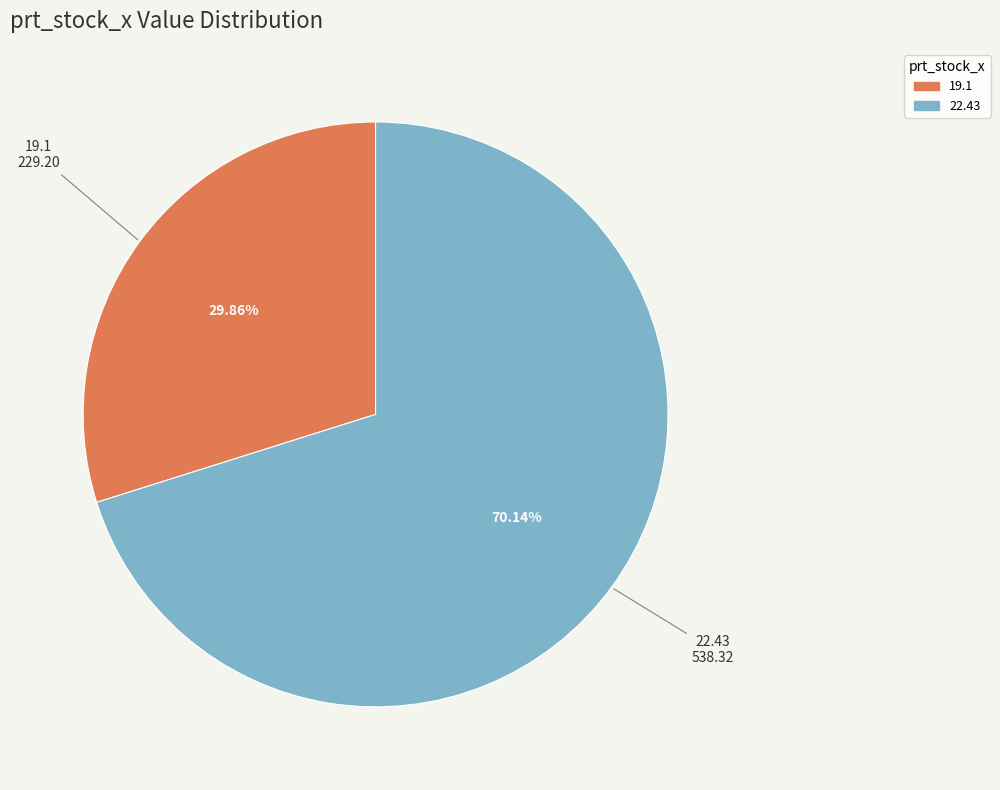

Count the number of slices in the pie.

2